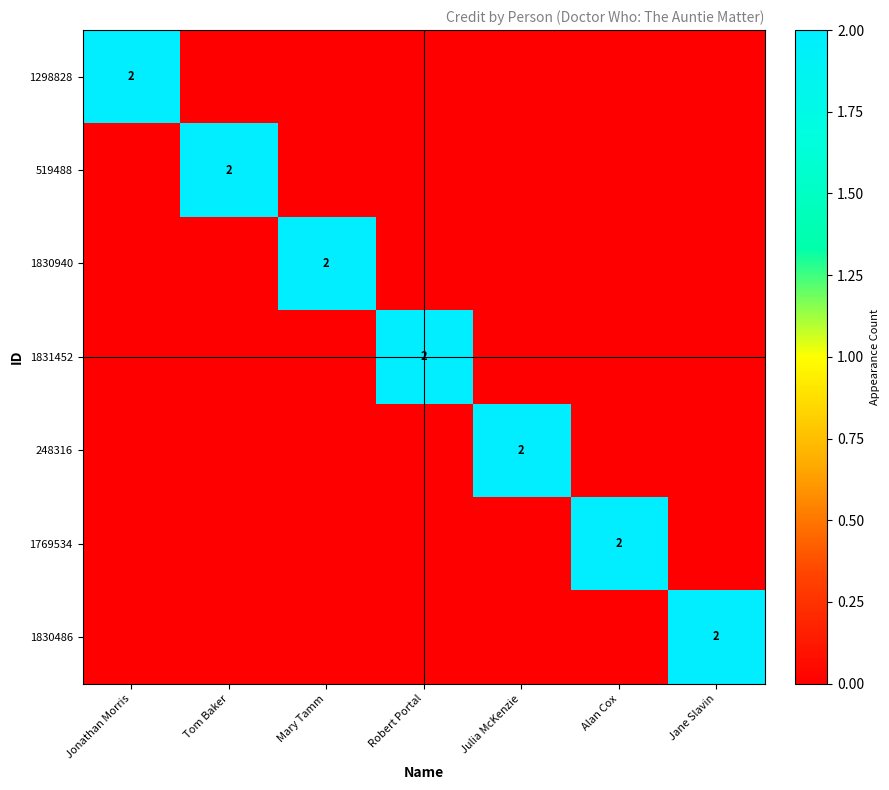

What is the difference between the maximum and minimum values in the 248316 series?

2